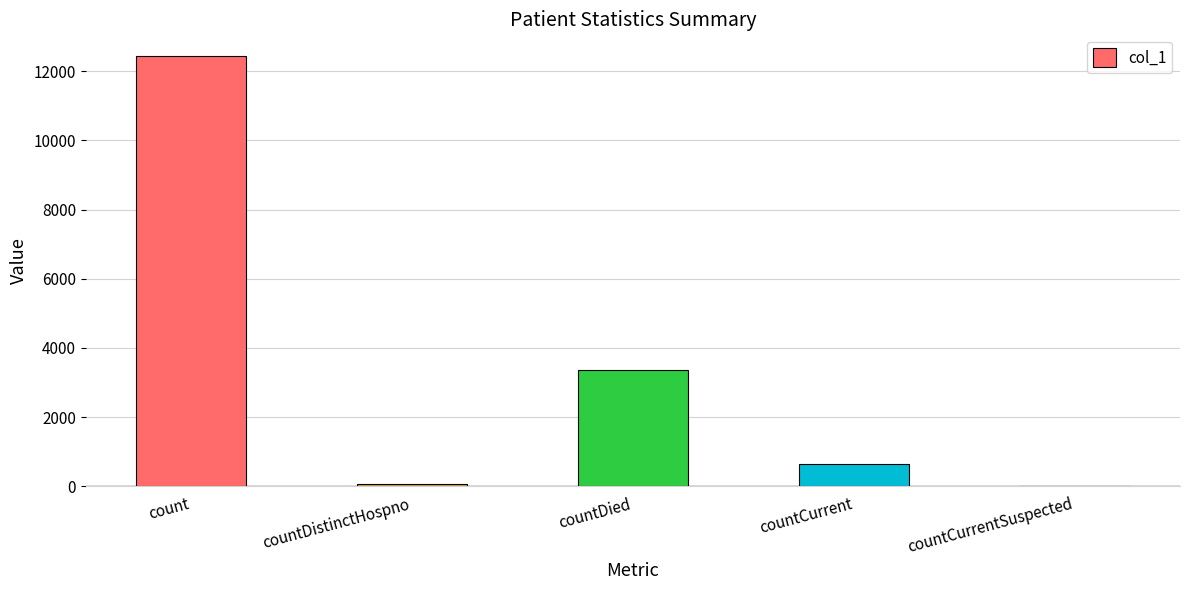

Is it true that the value at count is 12445?

True